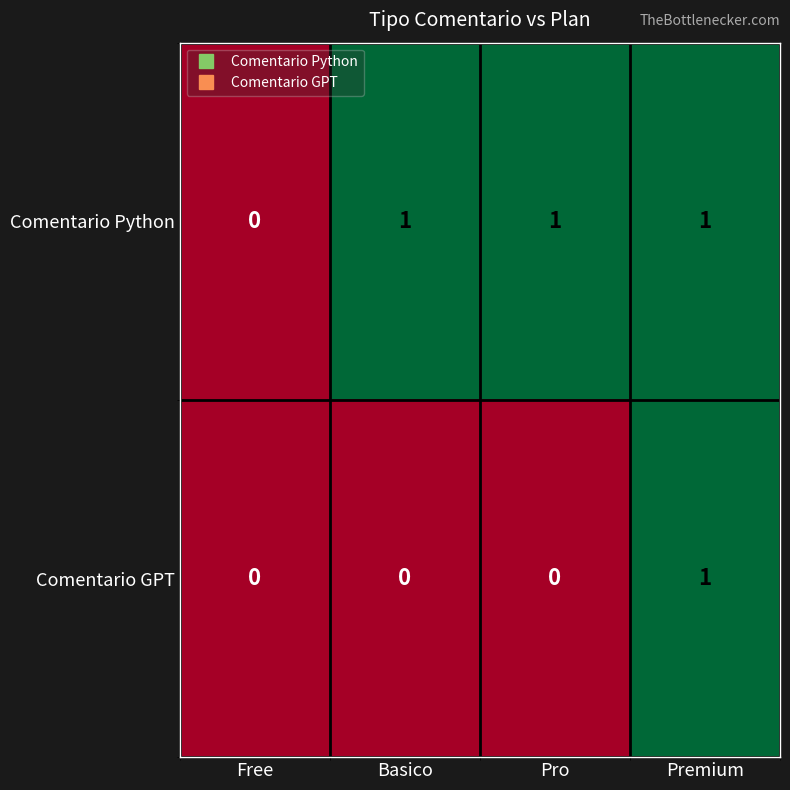

What is the maximum value shown in the chart?

1